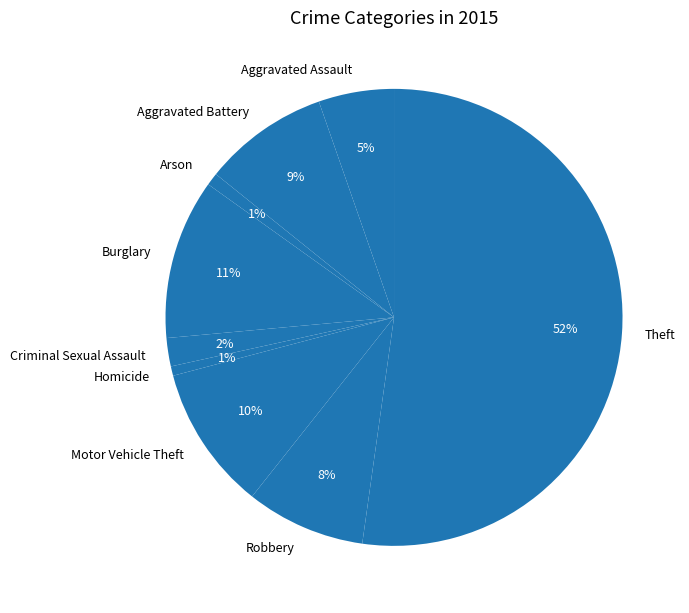

True or false: Arson accounts for 1% of the total.

True